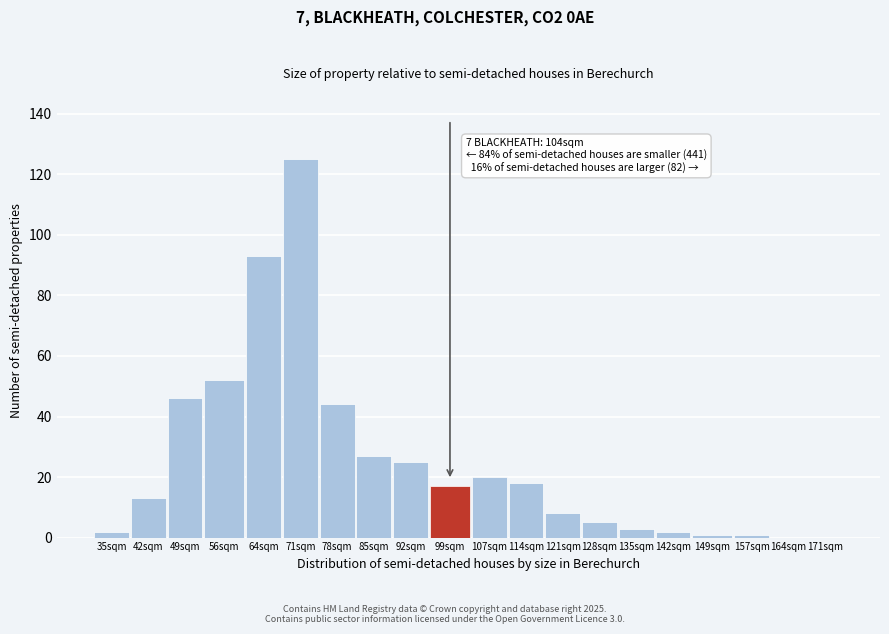

Reading left to right, transcribe all the data shown in this chart.

35sqm=2	42sqm=13	49sqm=46	56sqm=52	64sqm=93	71sqm=125	78sqm=44	85sqm=27	92sqm=25	99sqm=17	107sqm=20	114sqm=18	121sqm=8	128sqm=5	135sqm=3	142sqm=2	149sqm=1	157sqm=1	164sqm=0	171sqm=0